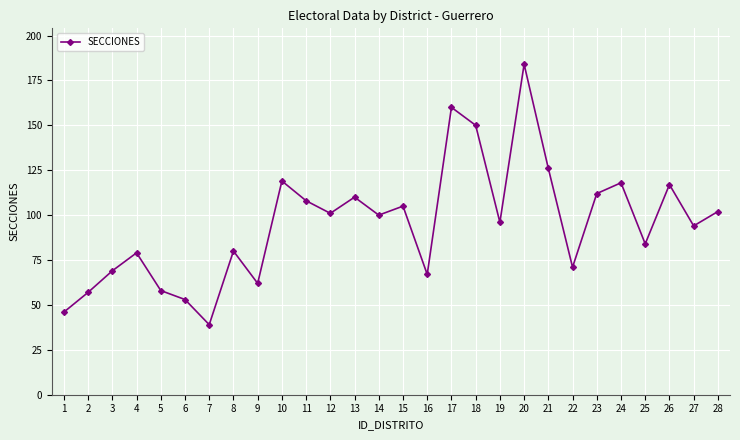

How many points are higher than both their immediate neighbors (excluding endpoints)?

9